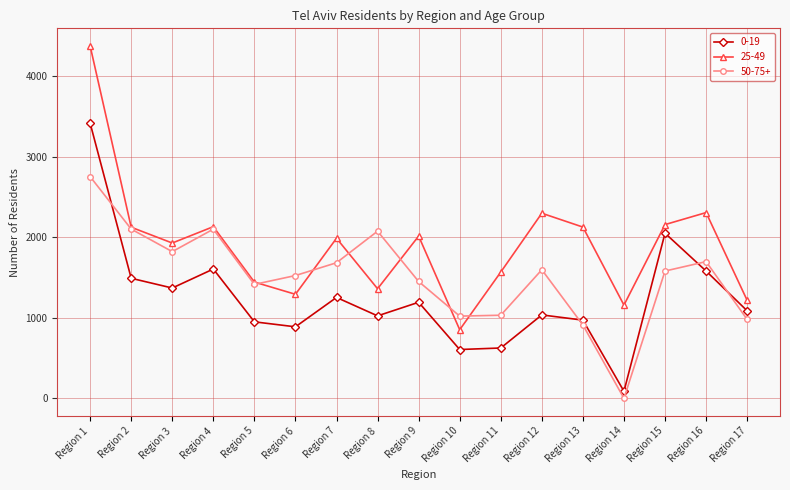

In 25-49, how many points are higher than both neighbors (excluding endpoints)?

5